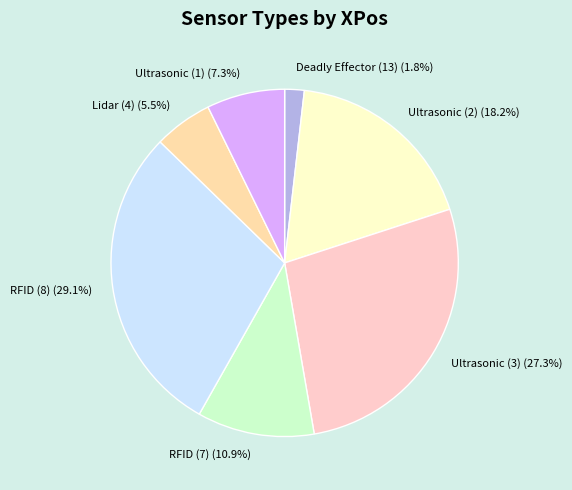

To the nearest percent, what is the difference between the RFID (7) and Ultrasonic (3) slice percentages?

16%